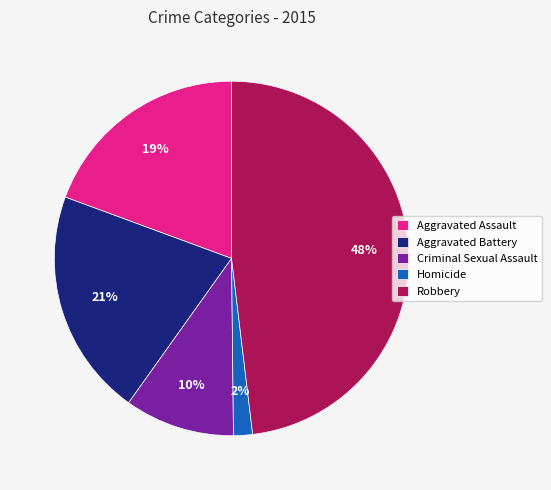

The Aggravated Battery slice represents 7% of the pie. True or false?

False